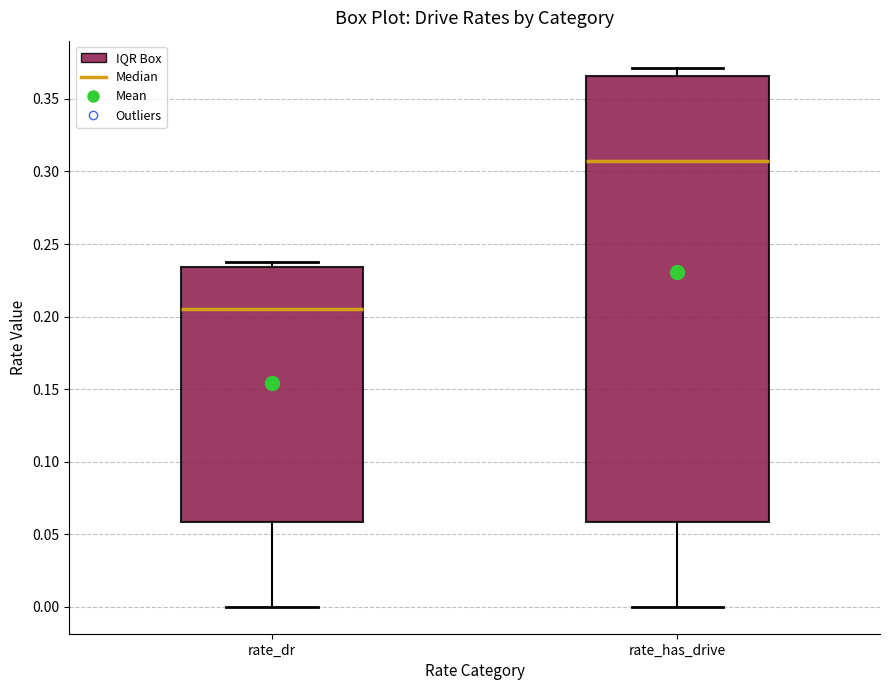

Which box has the lowest median line?

rate_dr